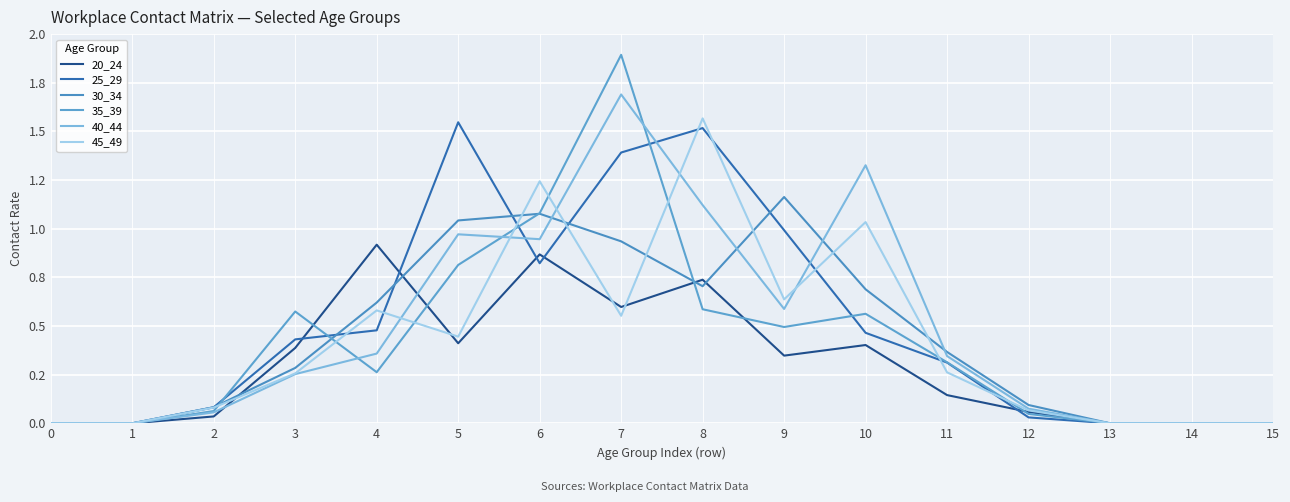

Which series has the largest range (max minus min)?

35_39